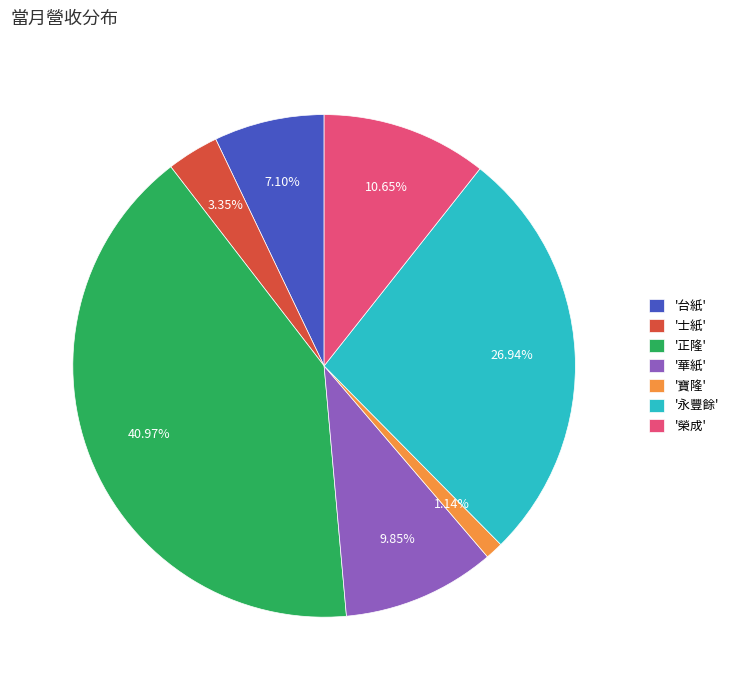

Is there any slice that represents more than half of the pie?

No